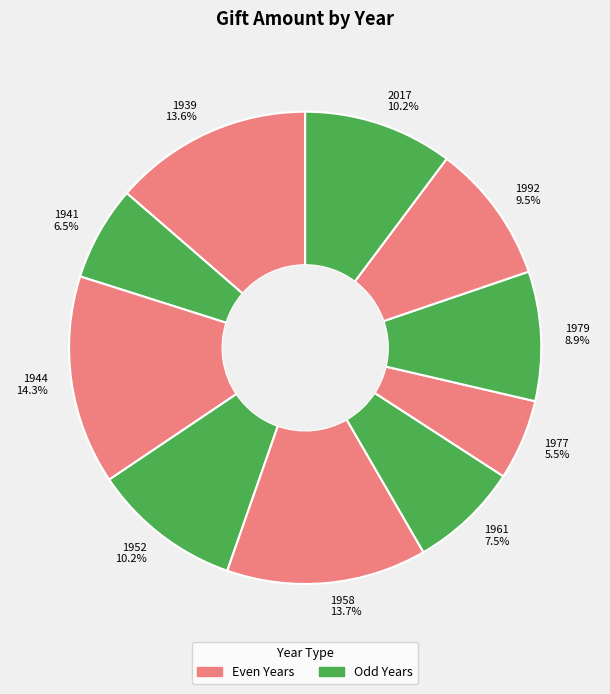

How many segments does this pie chart have?

10